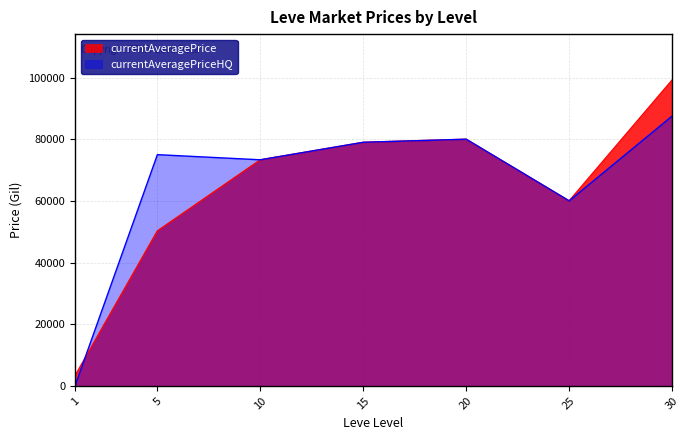

What are all the series names shown in the legend?

currentAveragePrice, currentAveragePriceHQ